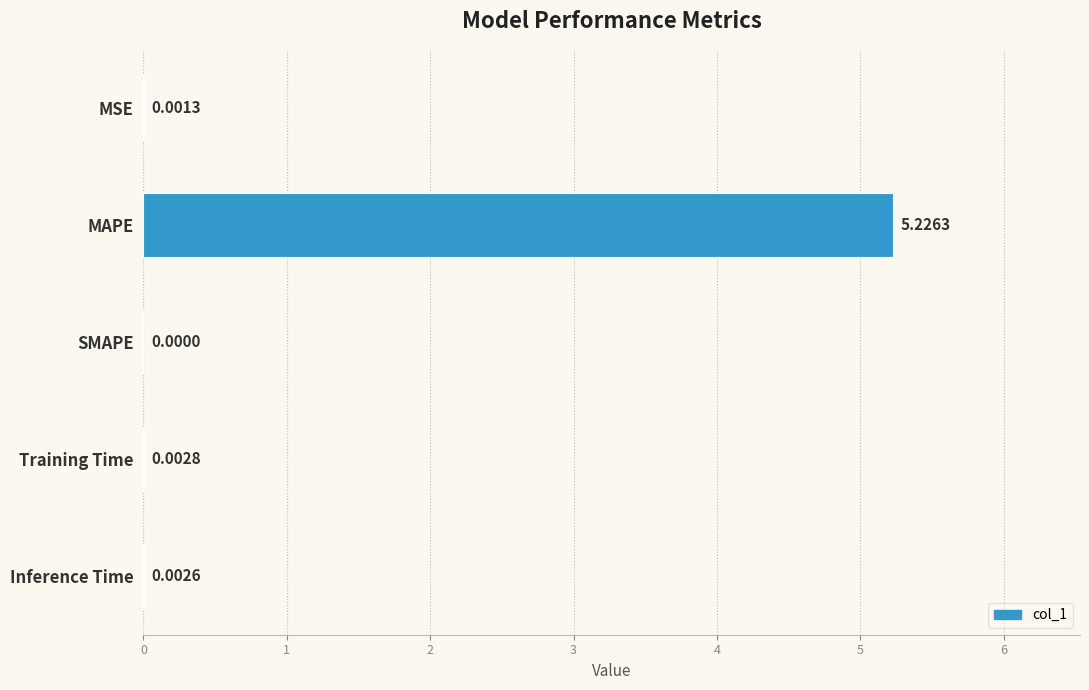

Where is the data nearest to the value 2?

Training Time